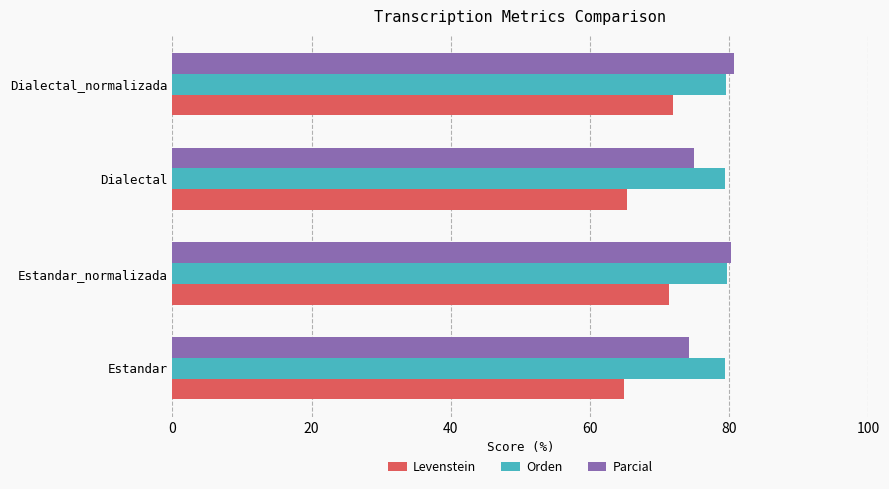

What is the approximate value of Levenstein at Estandar_normalizada?

71.4